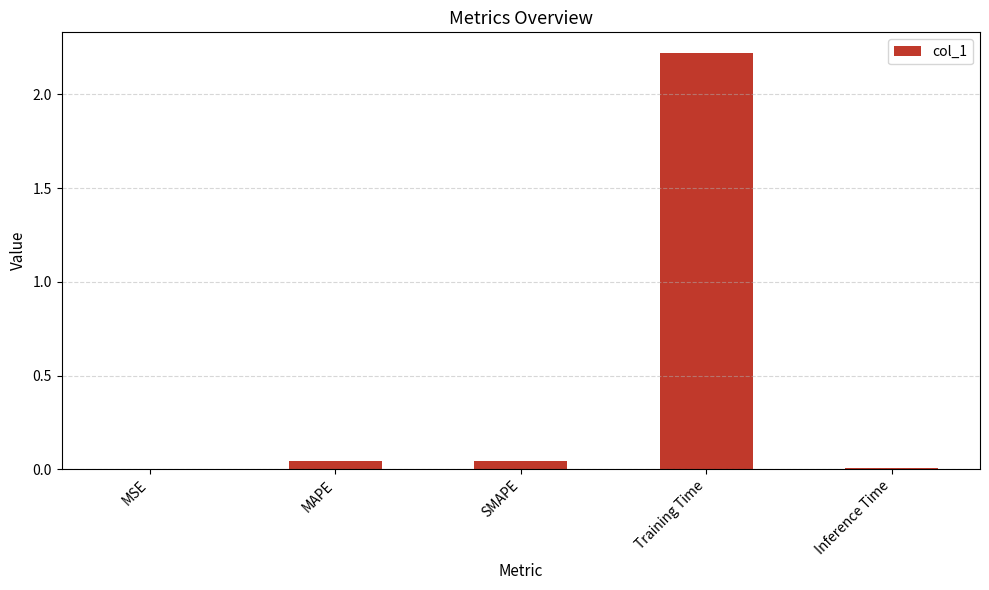

What is the greatest value displayed?

2.2